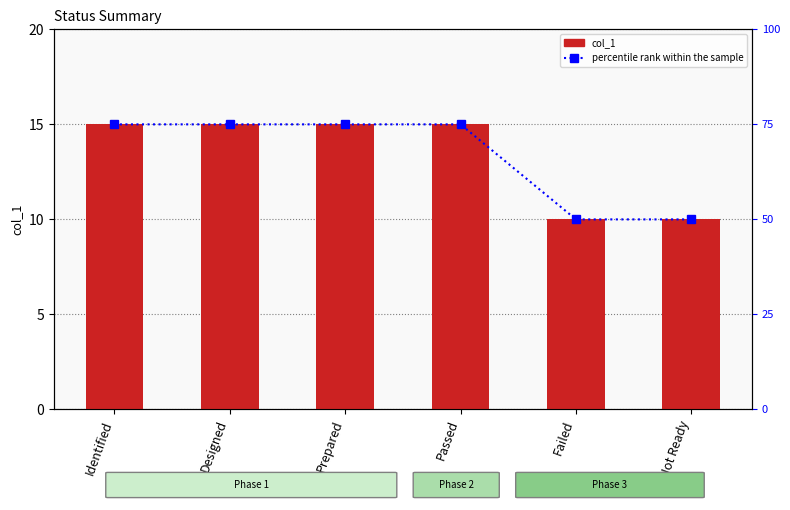

Is it true that col_1 equals 15 at Identified?

True